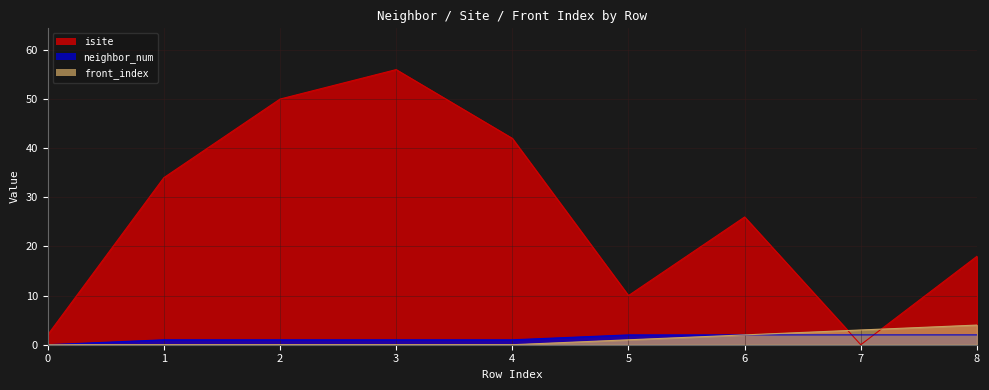

Is it true that front_index equals 3 at 4?

False